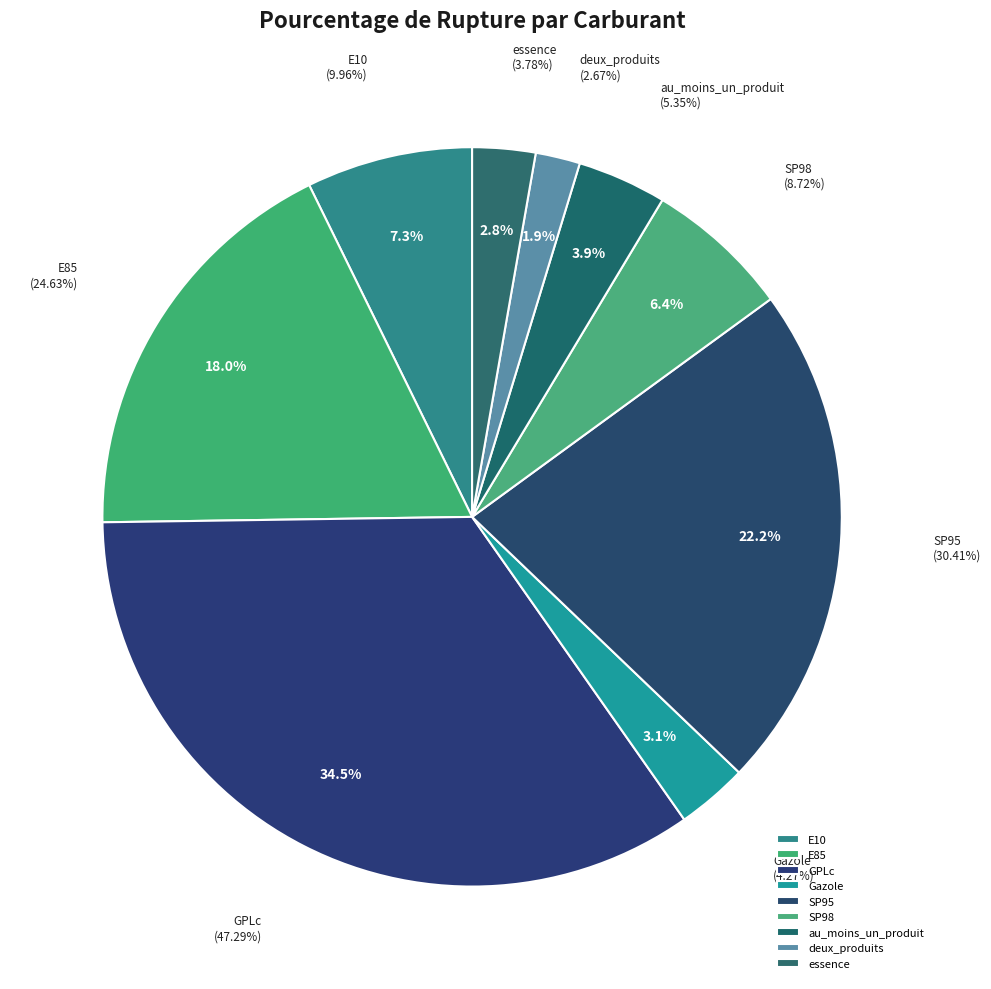

What is the total percentage of SP95 and Gazole?

25.3%